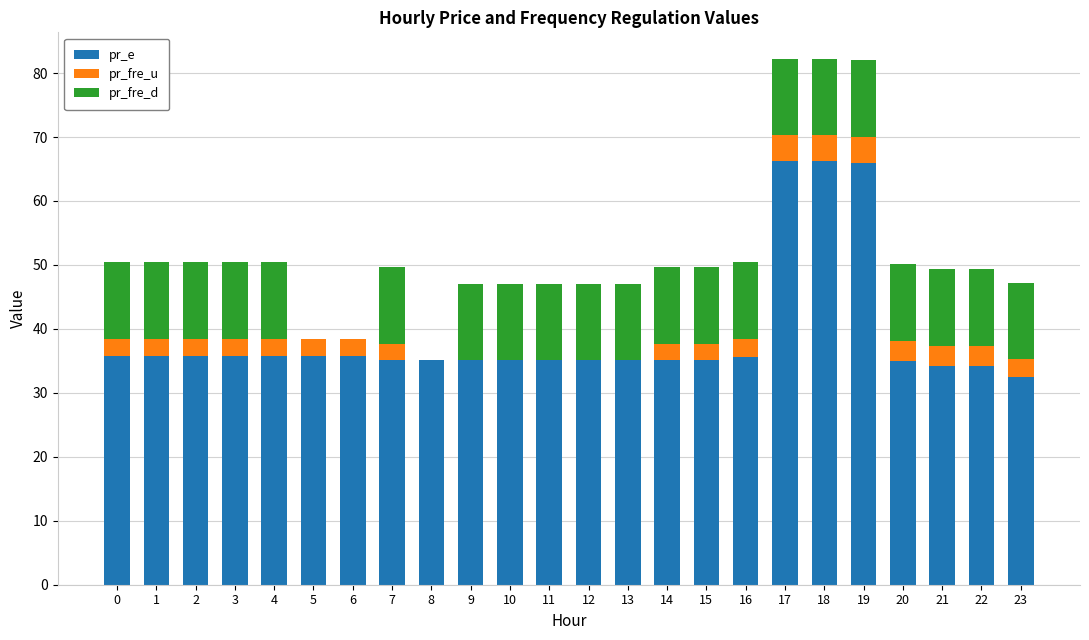

Is it true that pr_e equals 35.1 at 7?

True